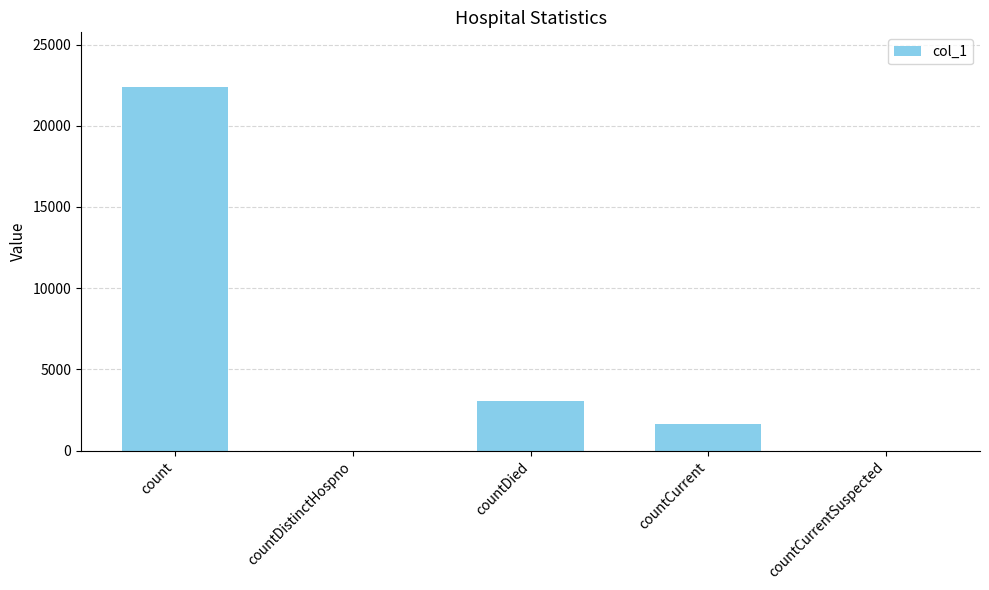

Reading left to right, list all the values displayed in this chart.

22396	0	3035	1658	0